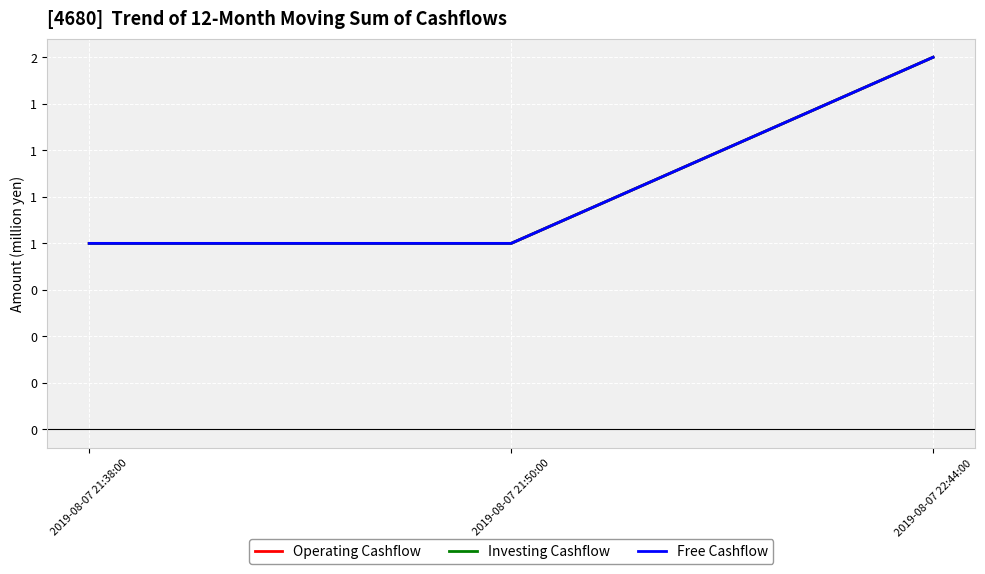

What is the greatest value displayed?

2